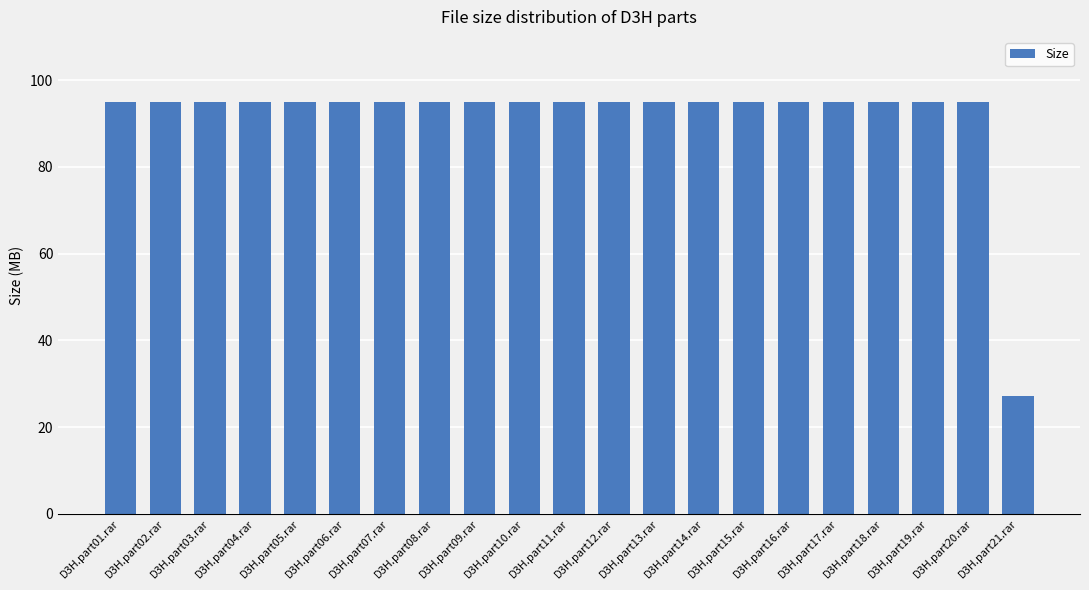

Count the number of data series in this chart.

1